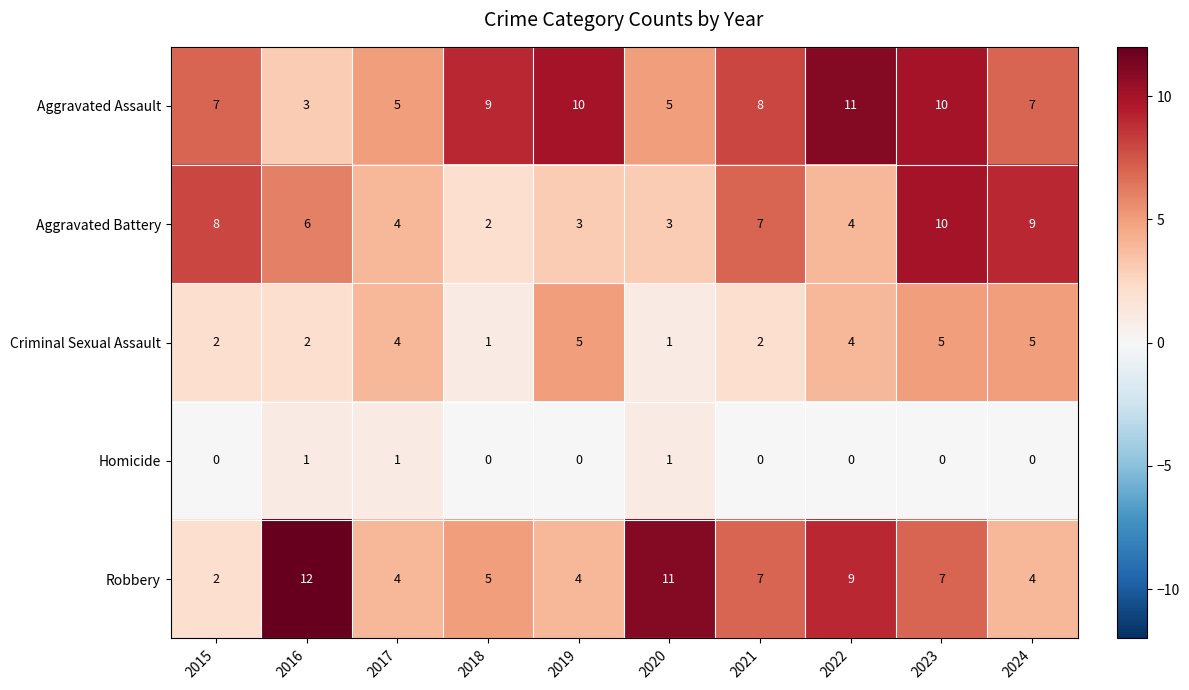

Which series has the largest total across all categories?

Aggravated Assault